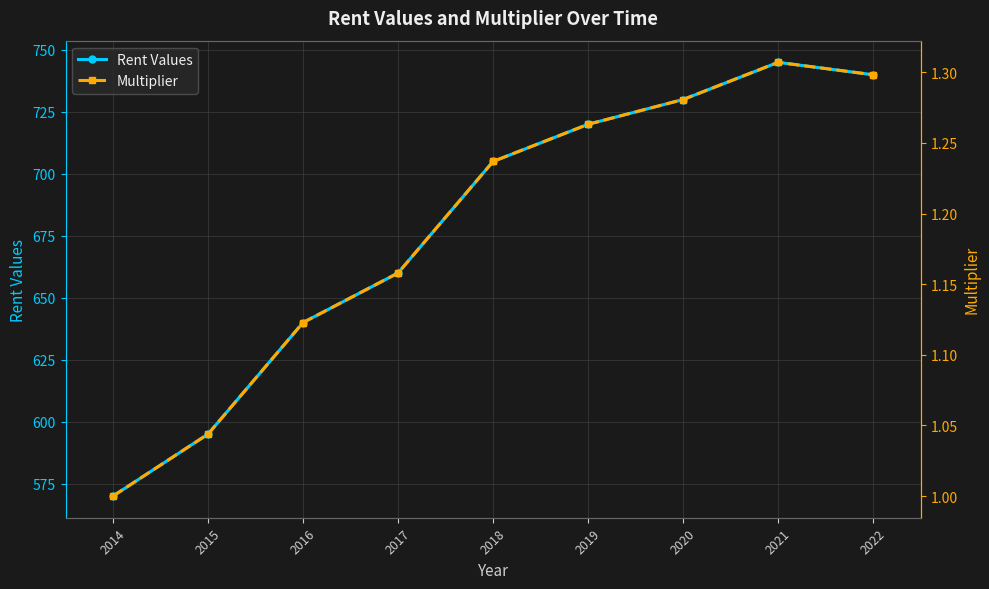

What are all the series names shown in the legend?

Rent Values, Multiplier